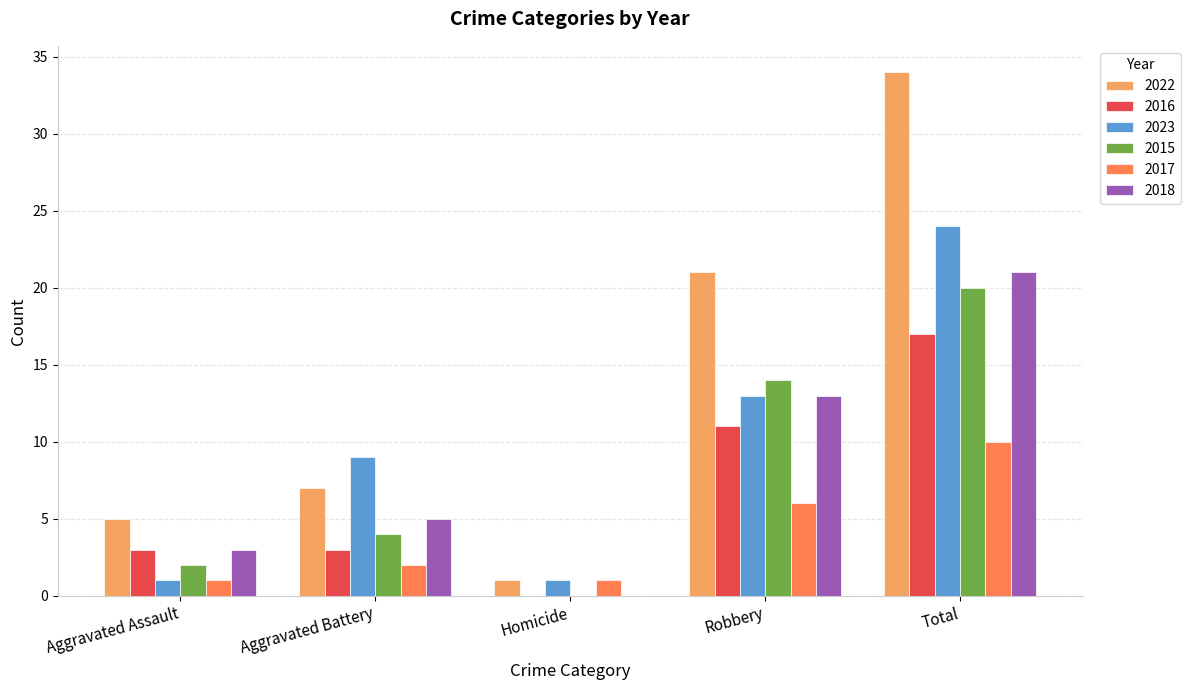

Which series has the largest range (max minus min)?

2022